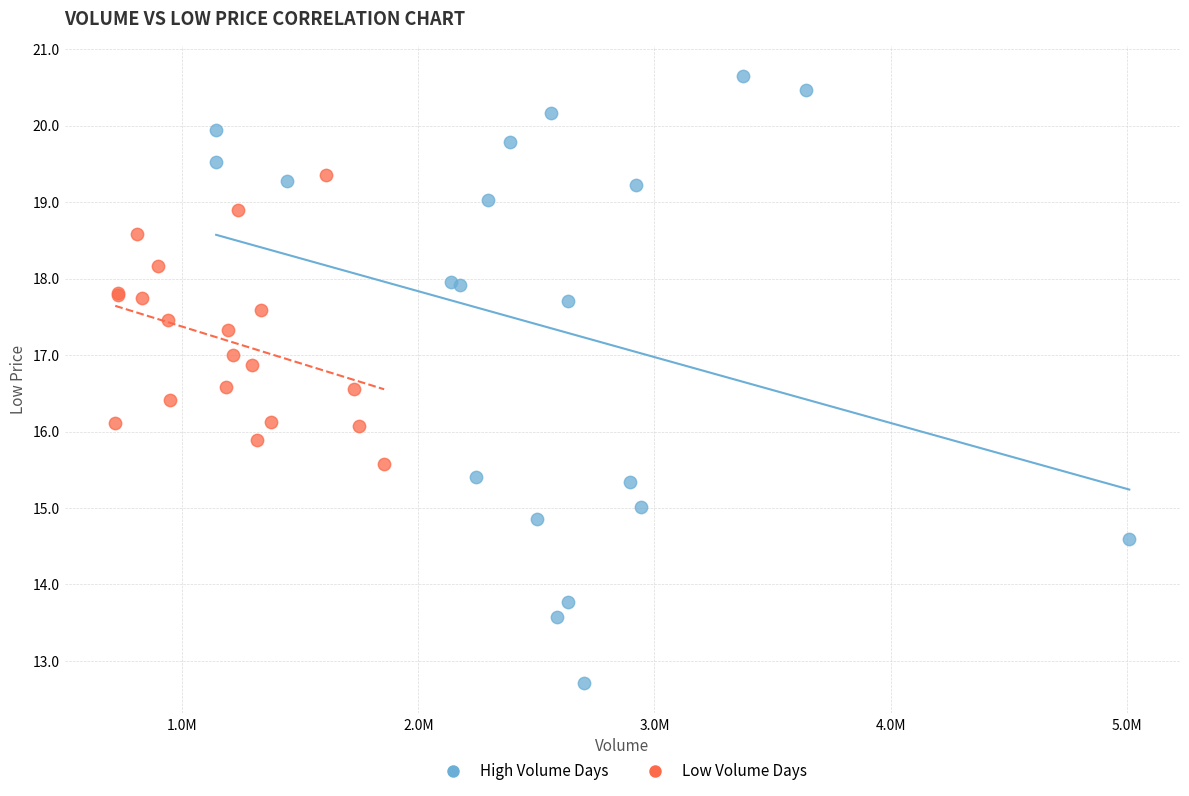

Which series has the largest Y range (max minus min)?

High Volume Days